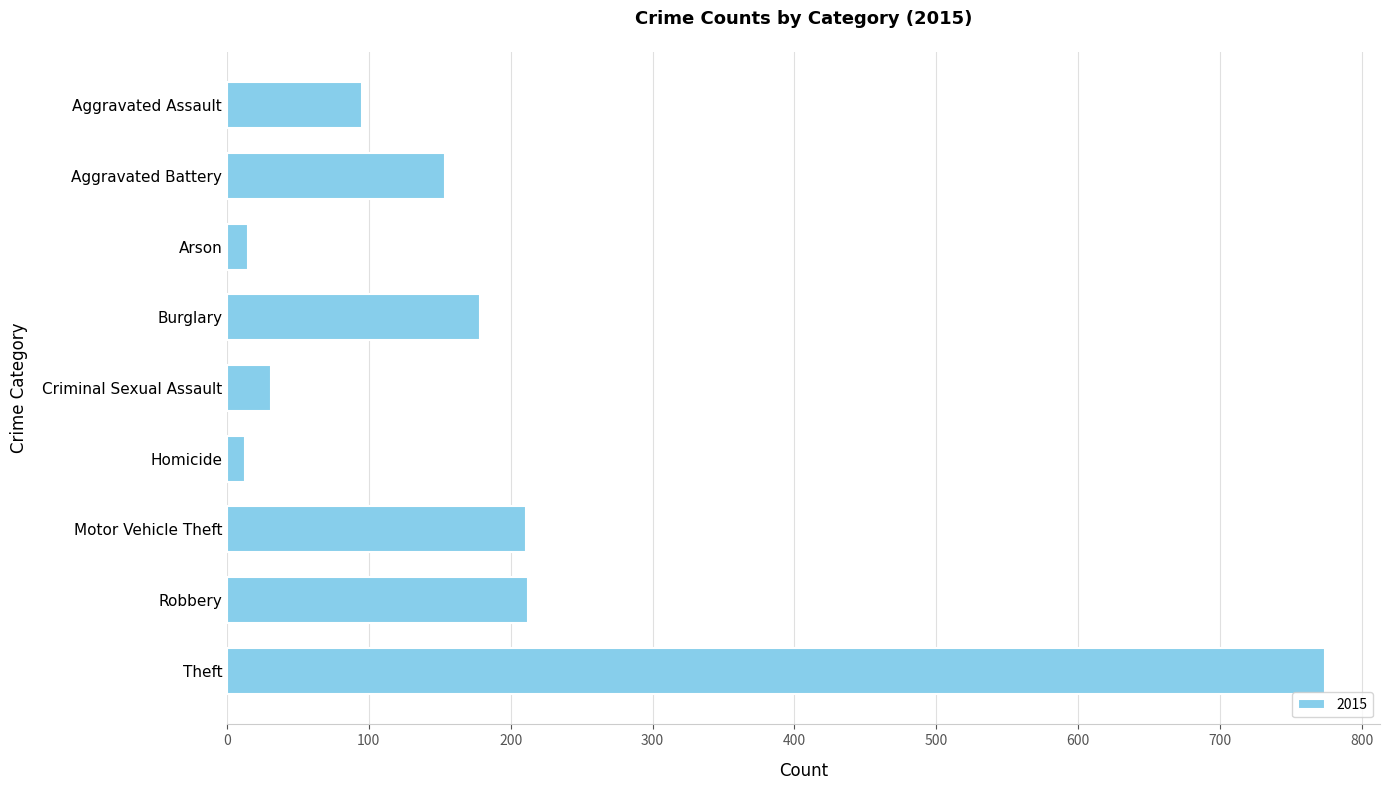

How many series are shown in this chart?

1